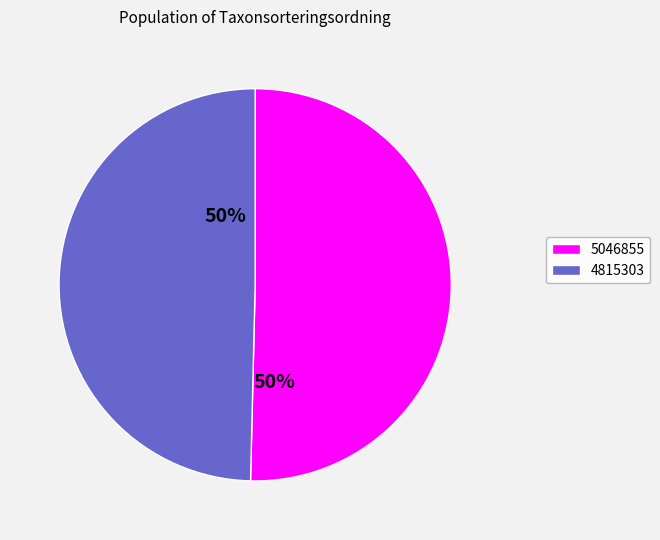

Approximately how many times larger is the value at 4815303 compared to 5046855?

1.0